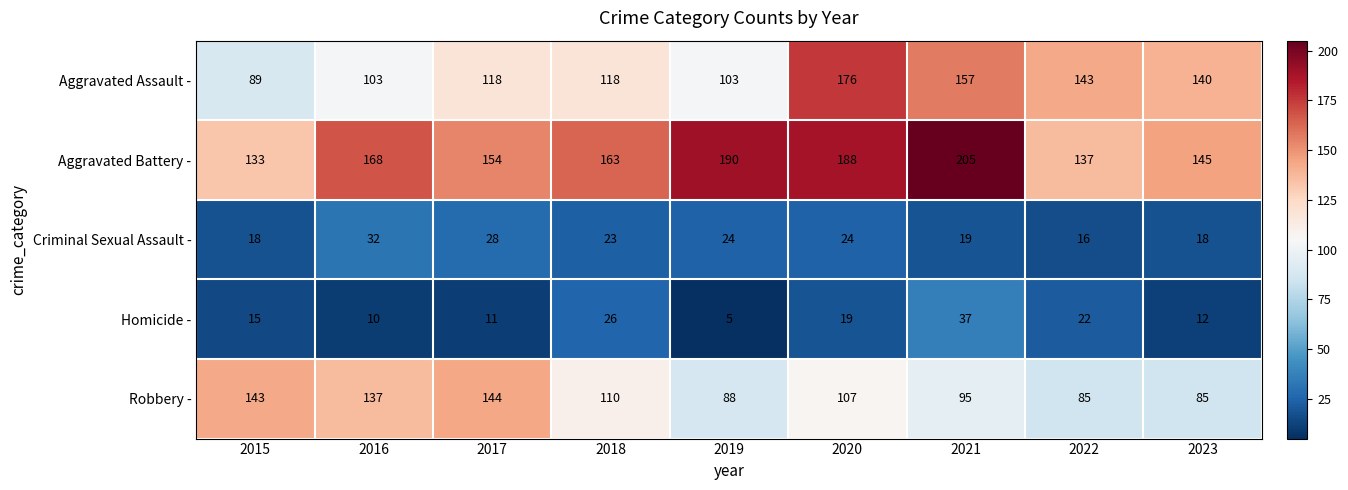

Where does the Robbery - series first go above 107?

2015